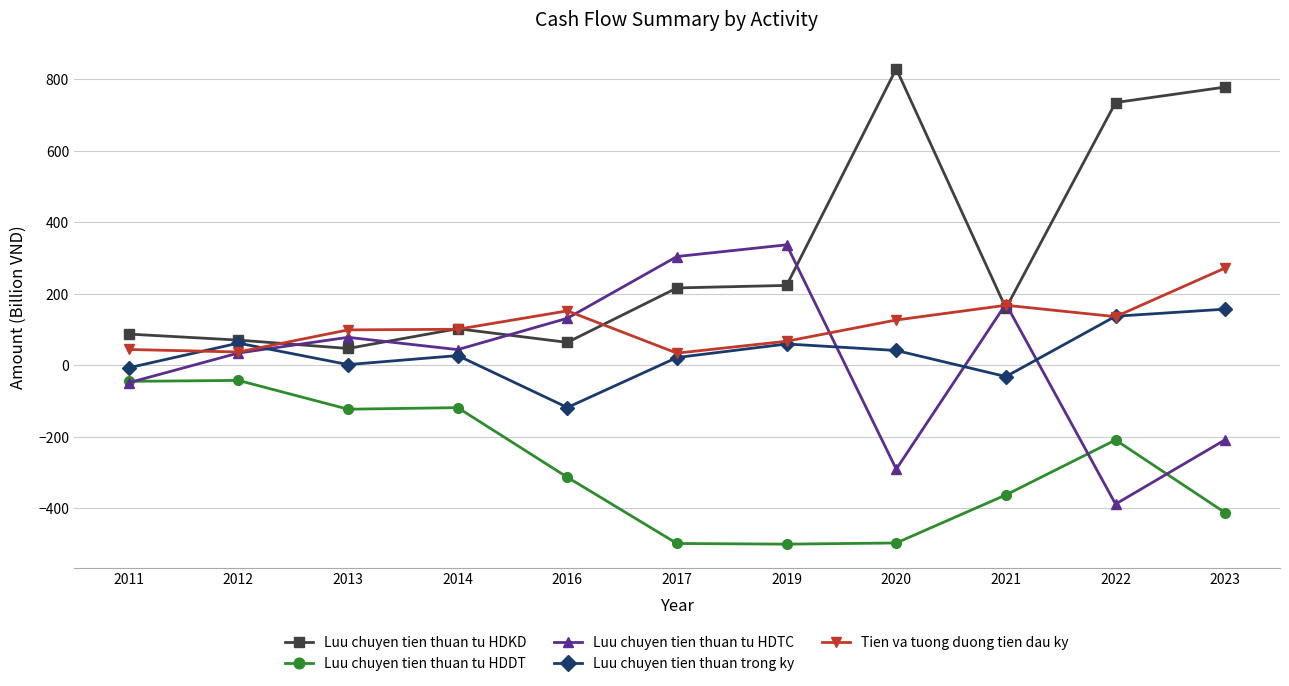

What is the spread (max minus min) of values at 2011?

136.1